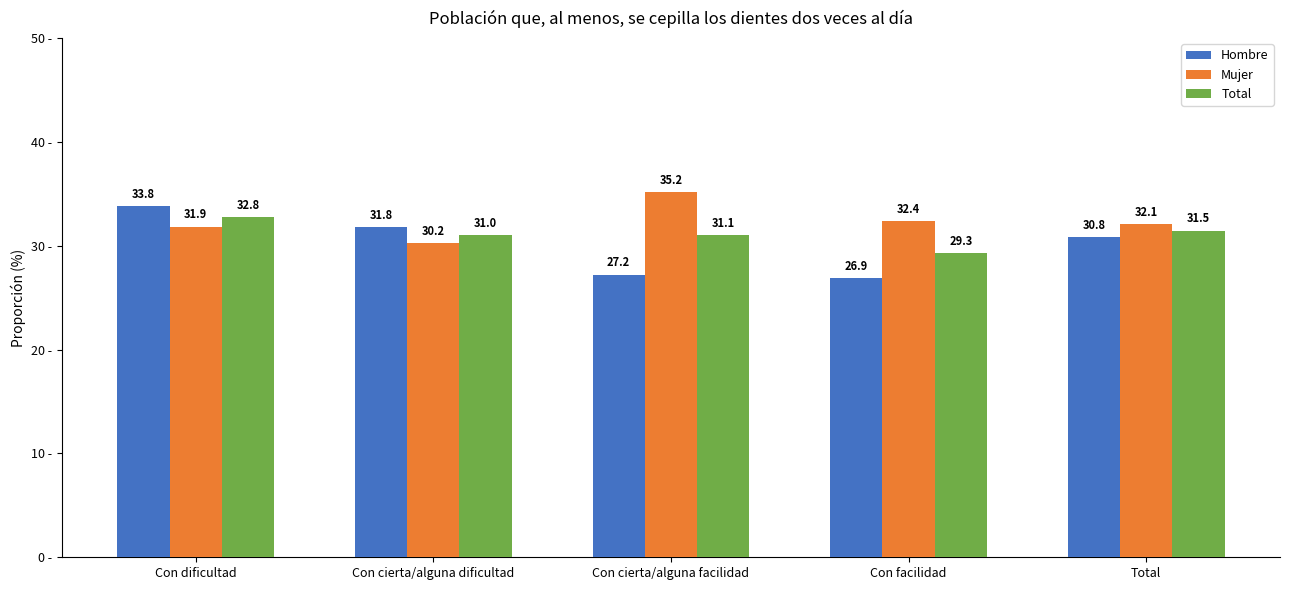

The Mujer series shows 7.0 at Total. True or false?

False